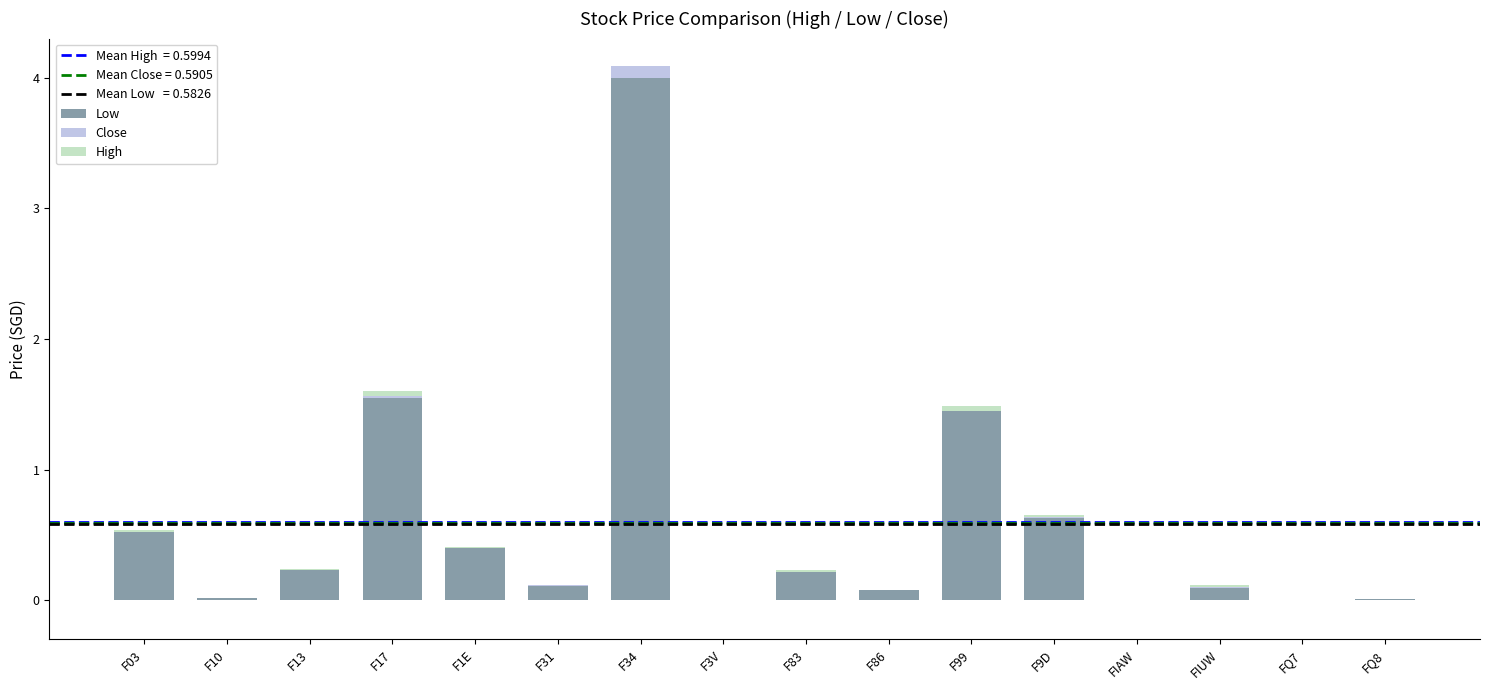

How many data points does each series have?

16